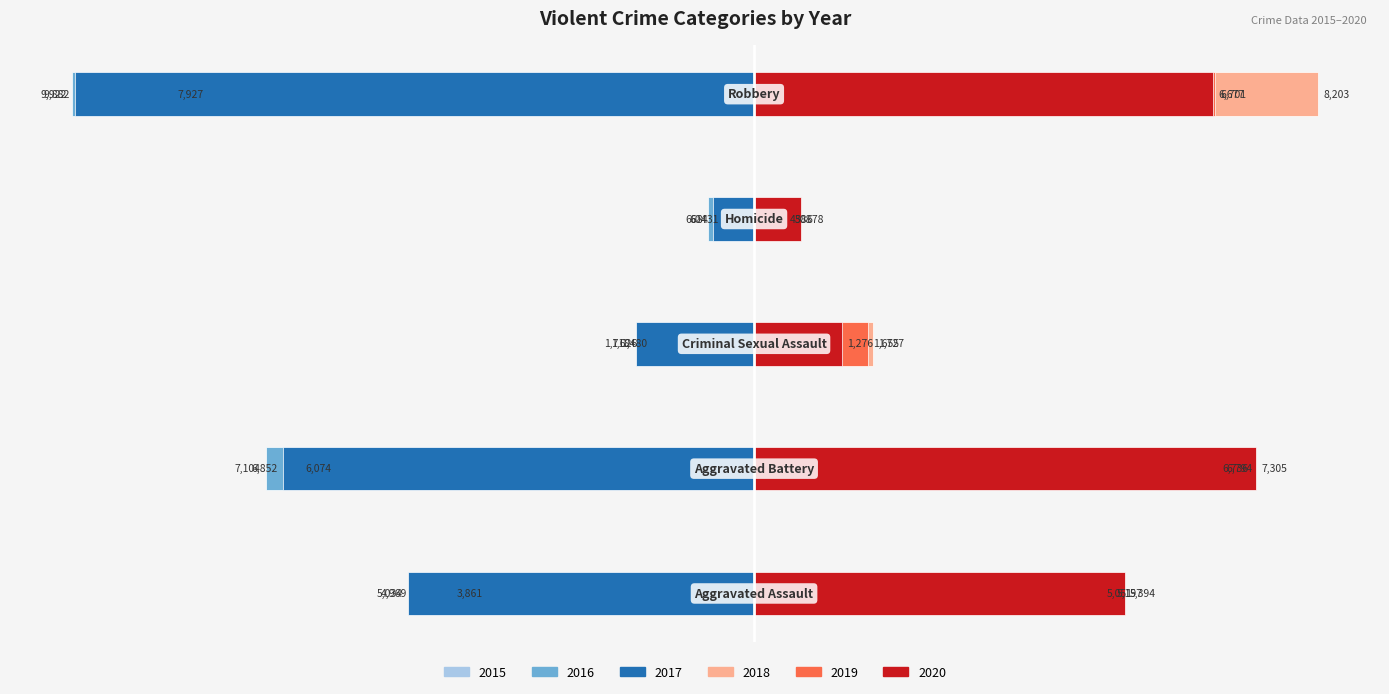

What are all the series names shown in the legend?

2015, 2016, 2017, 2018, 2019, 2020